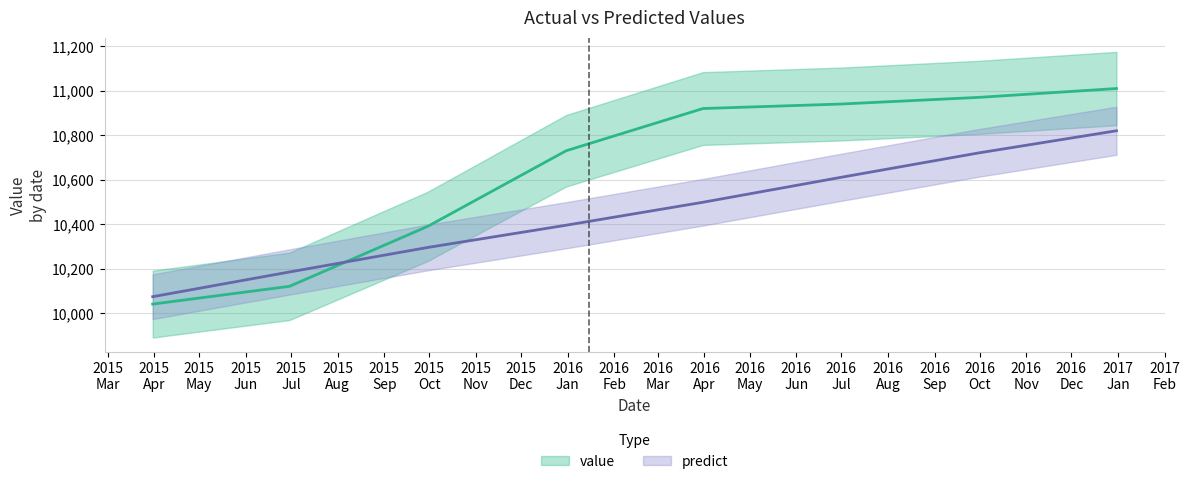

At which category is the sum across all series the highest?

2016-12-31